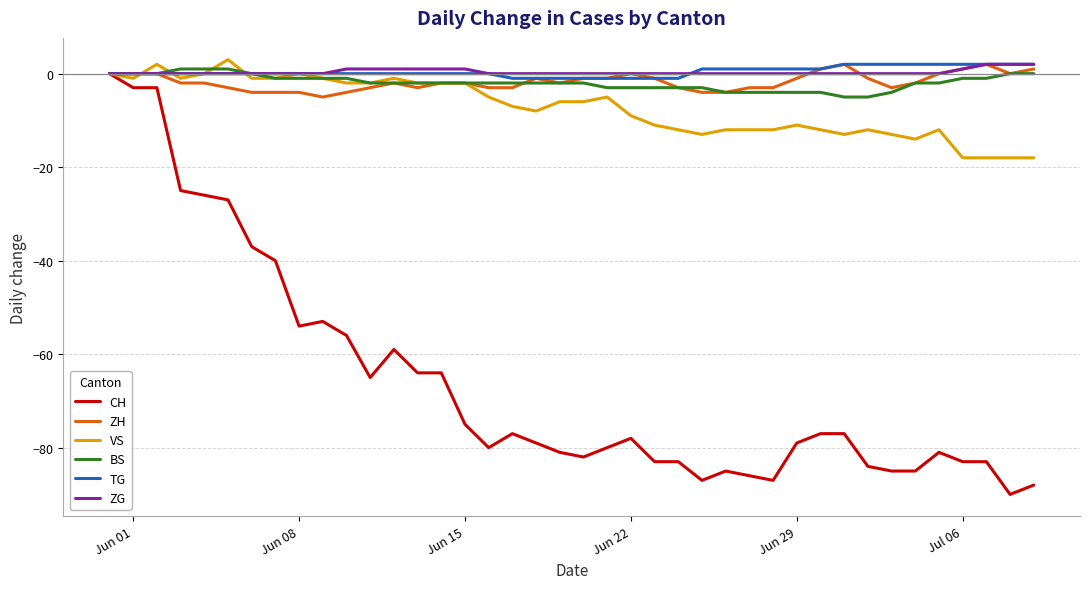

Which series has the largest range (max minus min)?

CH